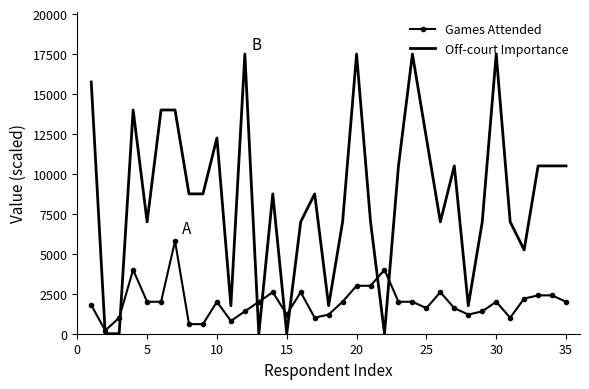

What is the maximum value shown in the chart?

17500